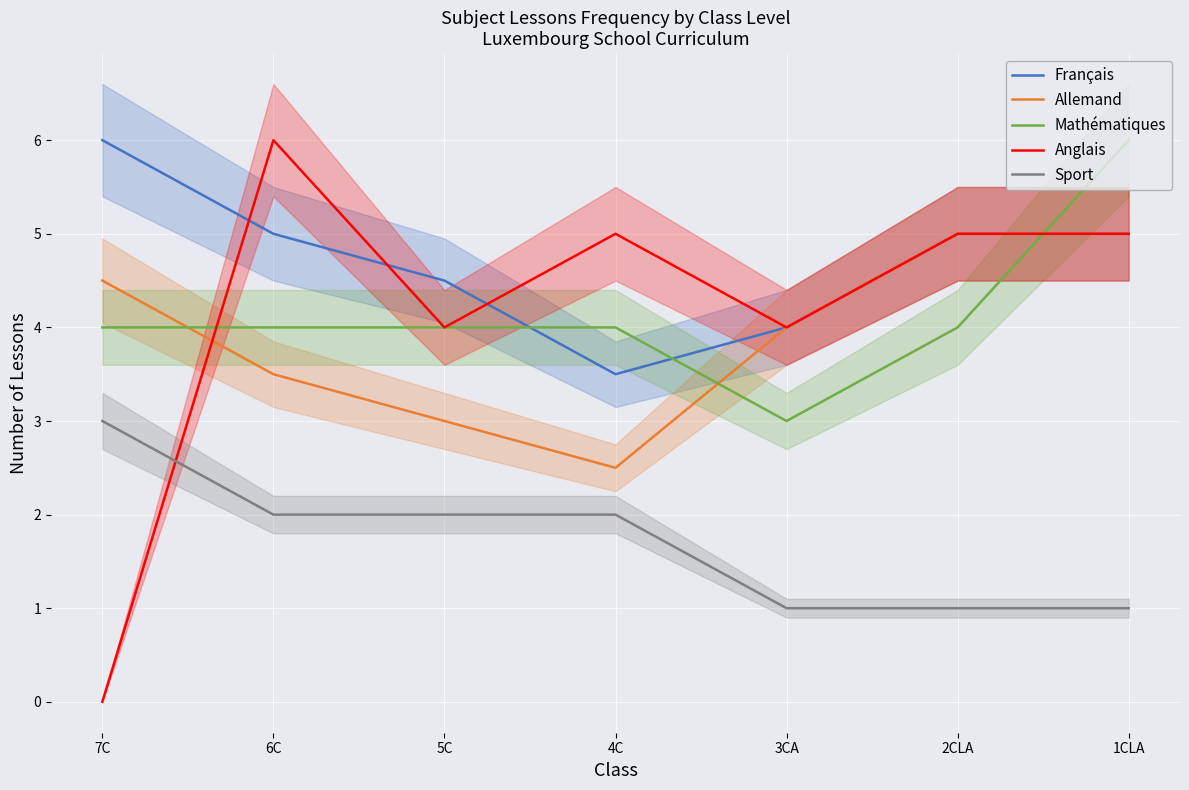

True or false: Mathématiques has more than 0 points higher than both neighbors.

False